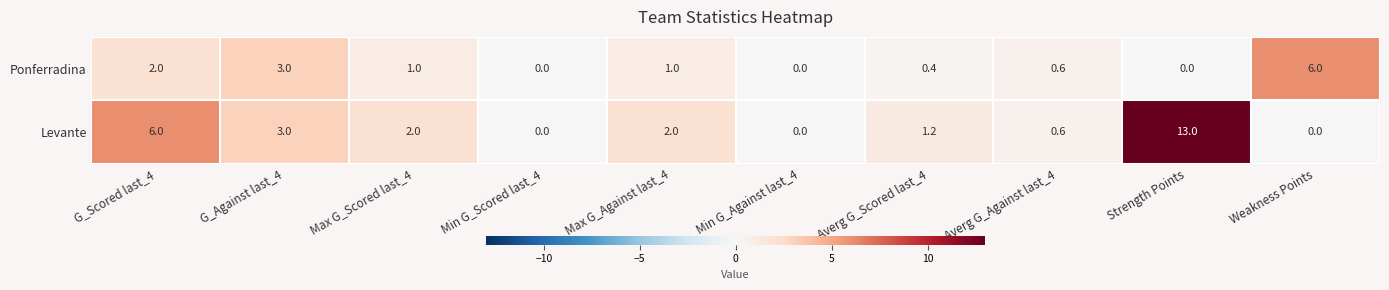

Read the Levante value at Max G_Against last_4.

2.0